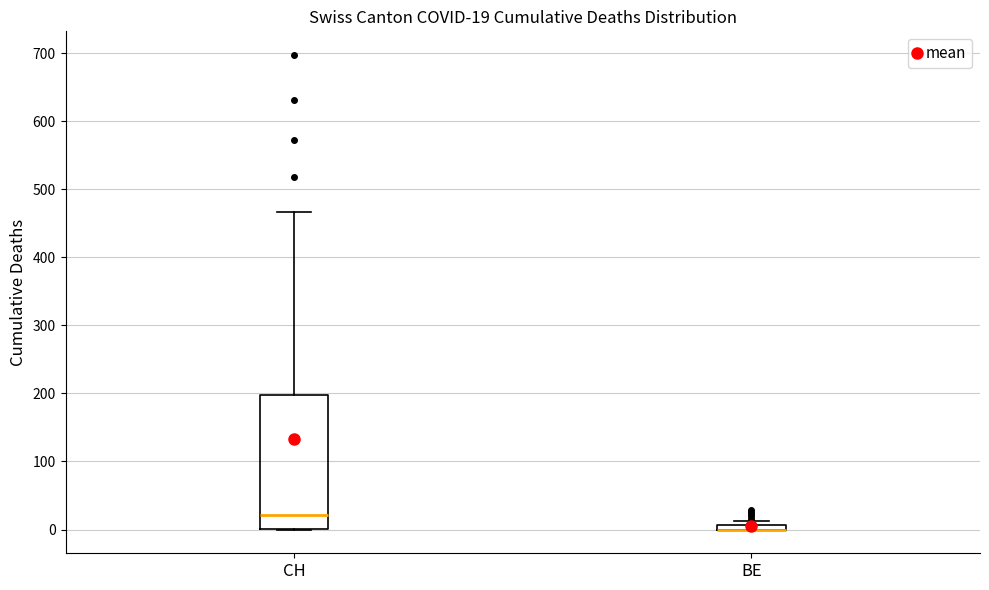

Which box is the tallest, from its lower edge to its upper edge?

CH